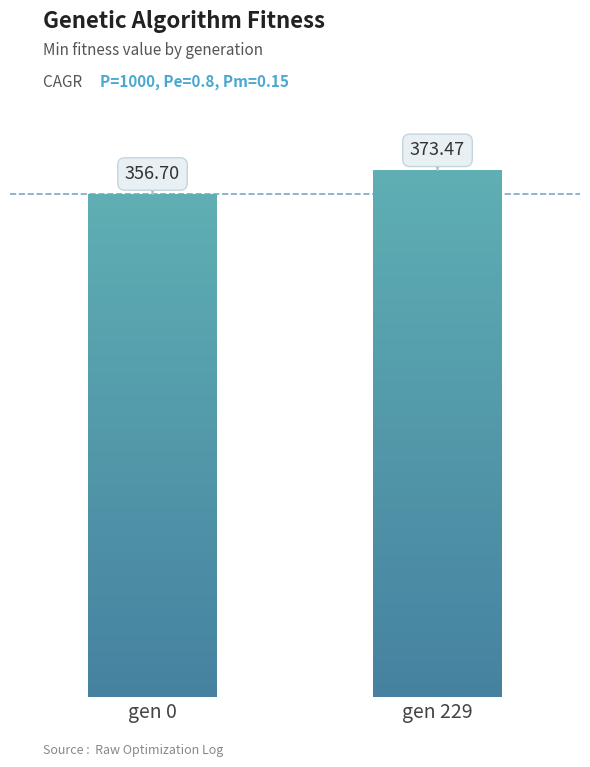

Does the chart contain any negative values?

No